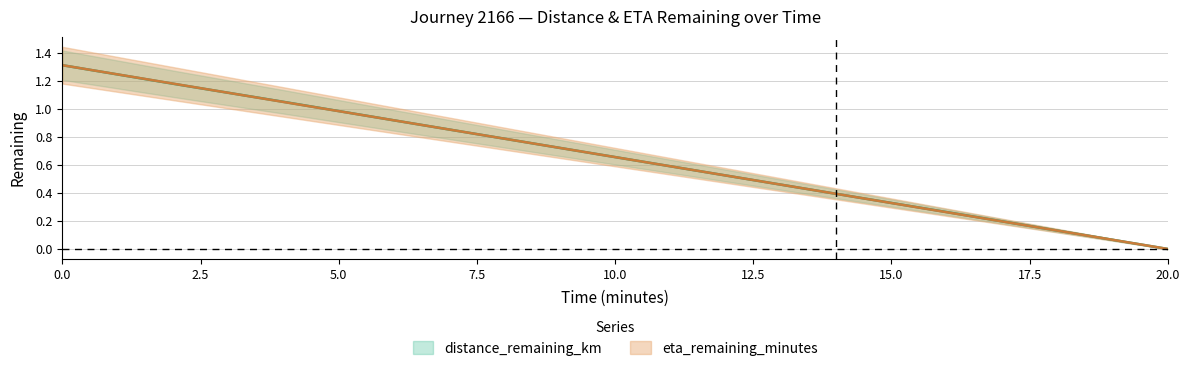

What are all the series names shown in the legend?

distance_remaining_km, eta_remaining_minutes